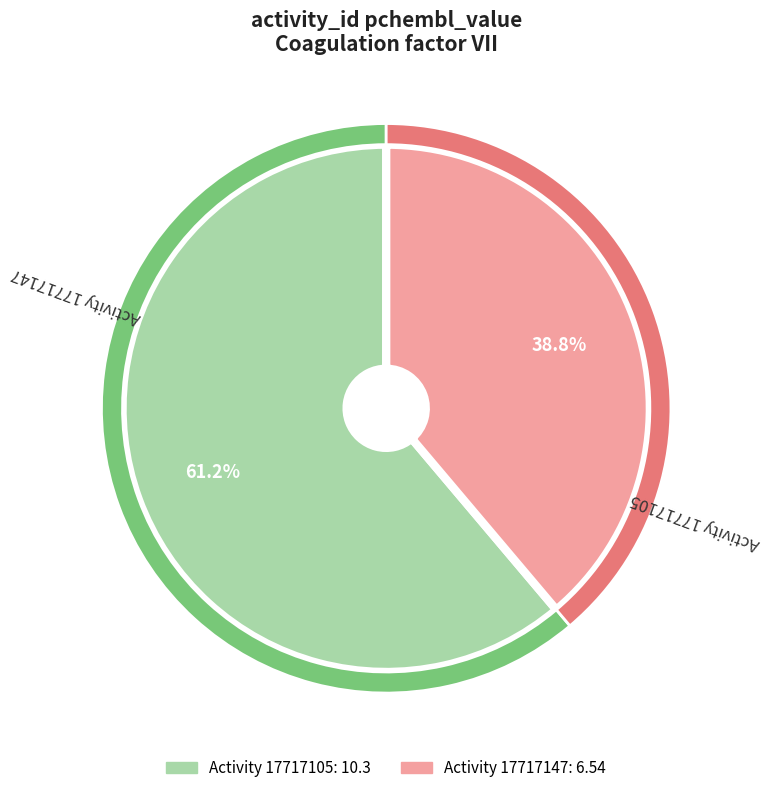

Which category accounts for the majority?

17717105